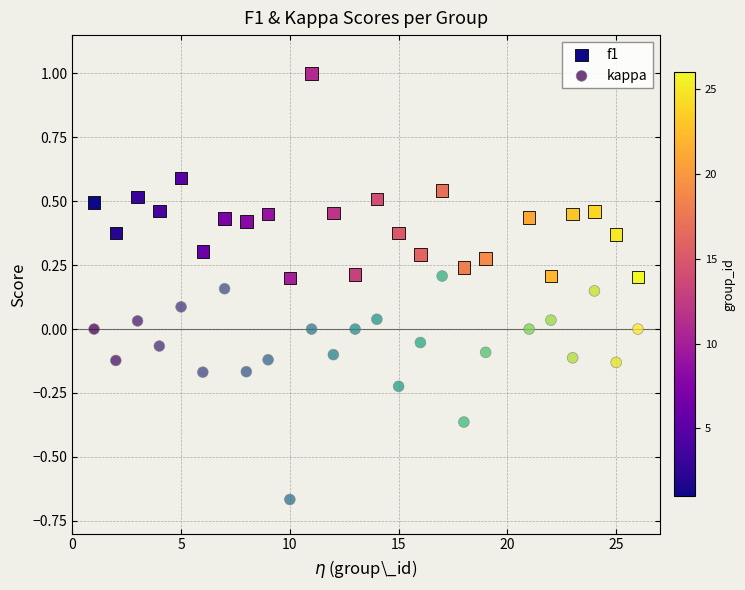

Across all data points, what is the range of Y values (max minus min)?

1.7